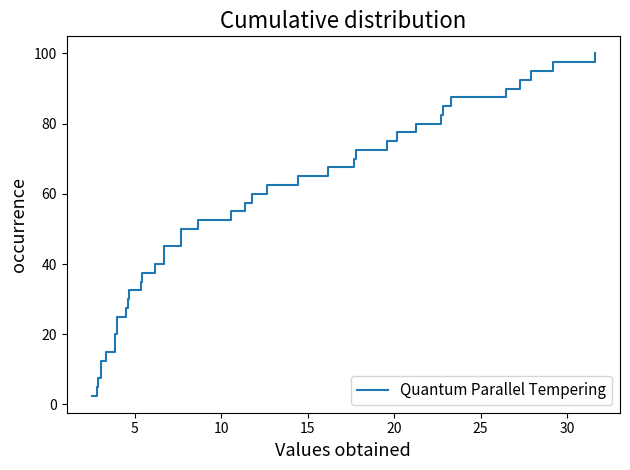

What is the difference between the maximum and minimum values?

97.5